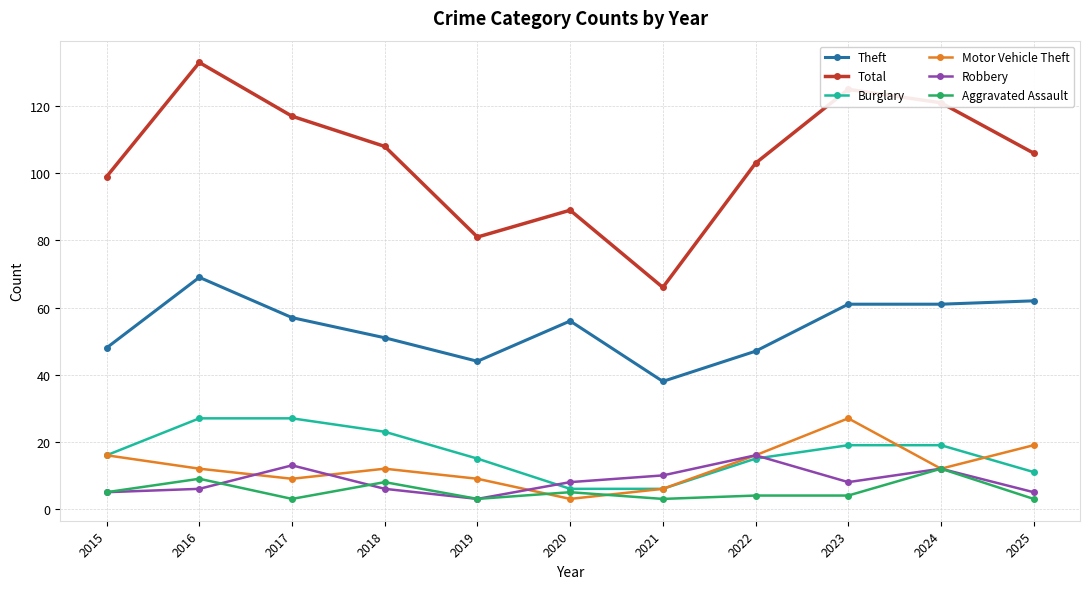

Which series has the largest total across all categories?

Total